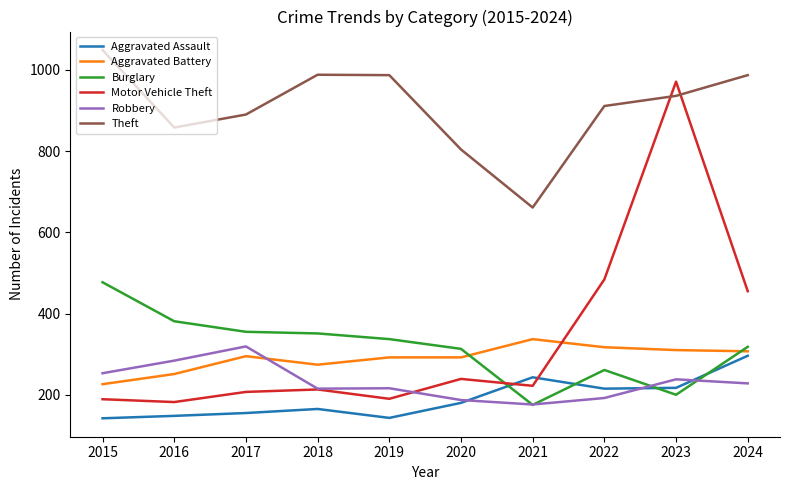

What is the minimum value shown in the chart?

142